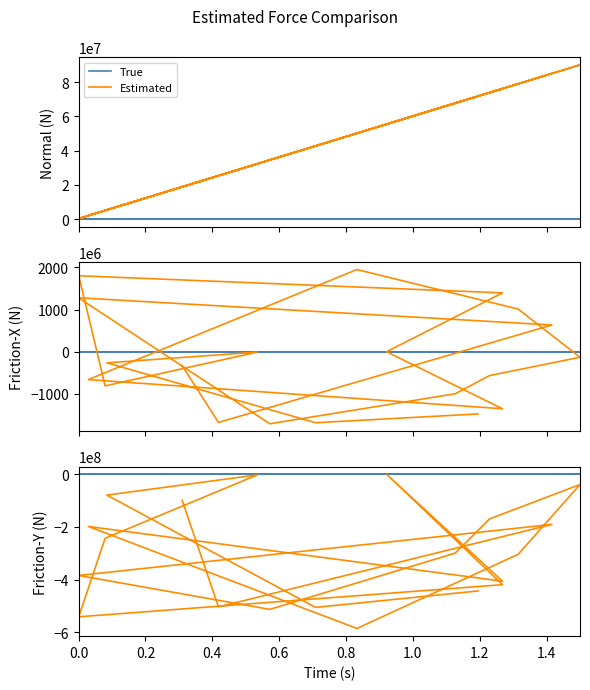

At which category does Estimated reach its first local peak?

0.6